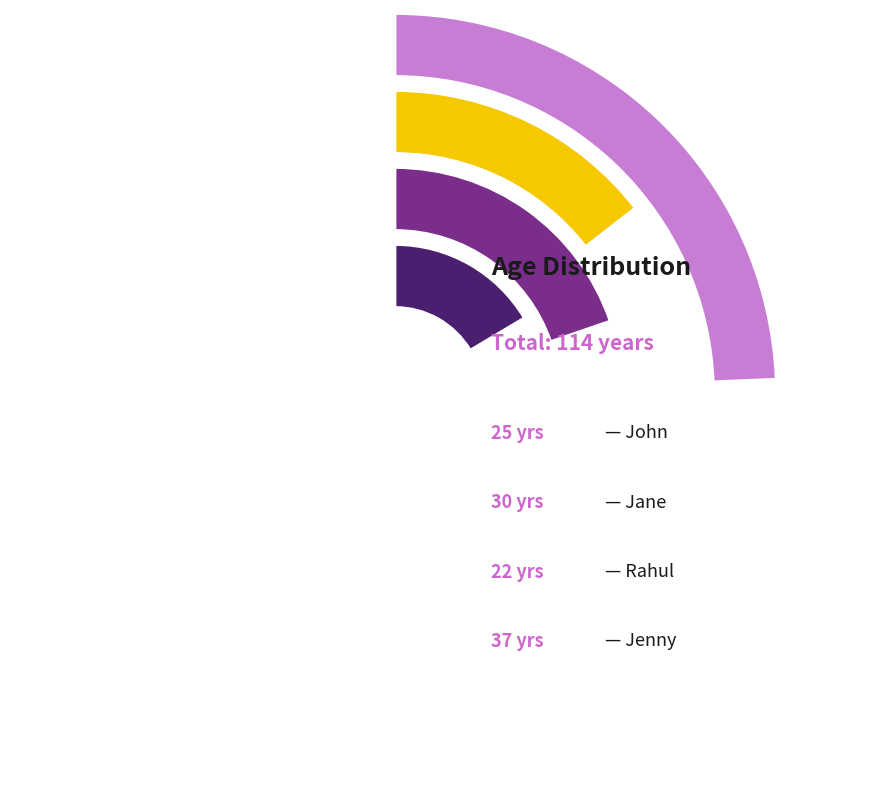

The Rahul slice represents 19% of the pie. True or false?

True